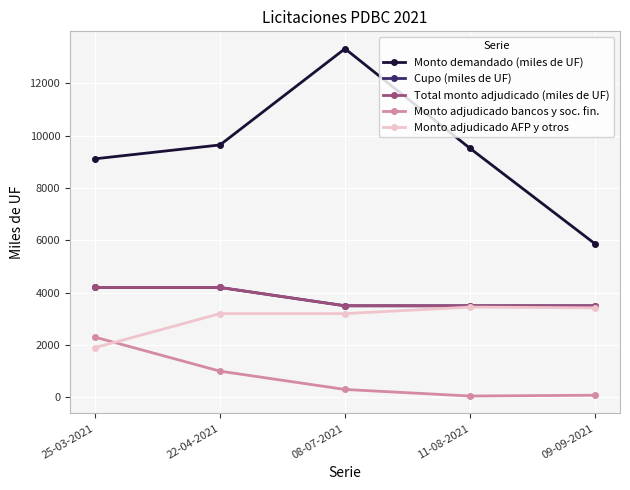

What is the label of the 1st point from the right?

09-09-2021